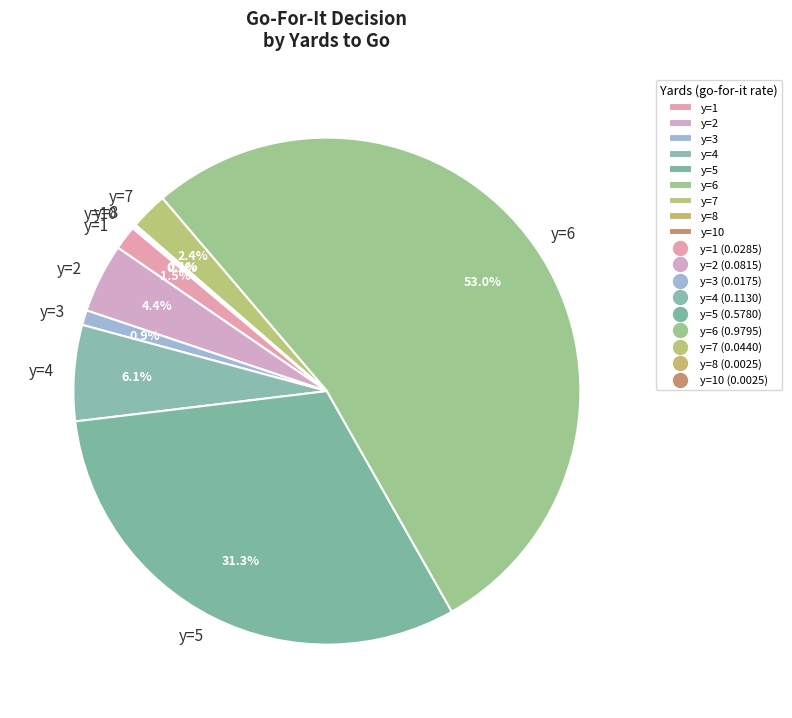

Approximately how many times larger is the value at y=1 compared to y=2?

0.3